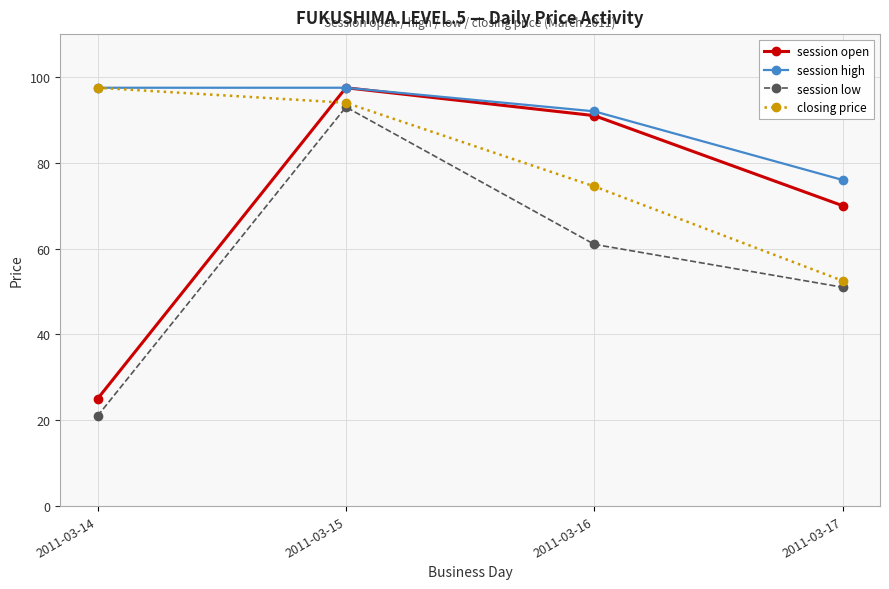

Is the value of closing price at 2011-03-15 greater than the value of session high at 2011-03-16?

Yes